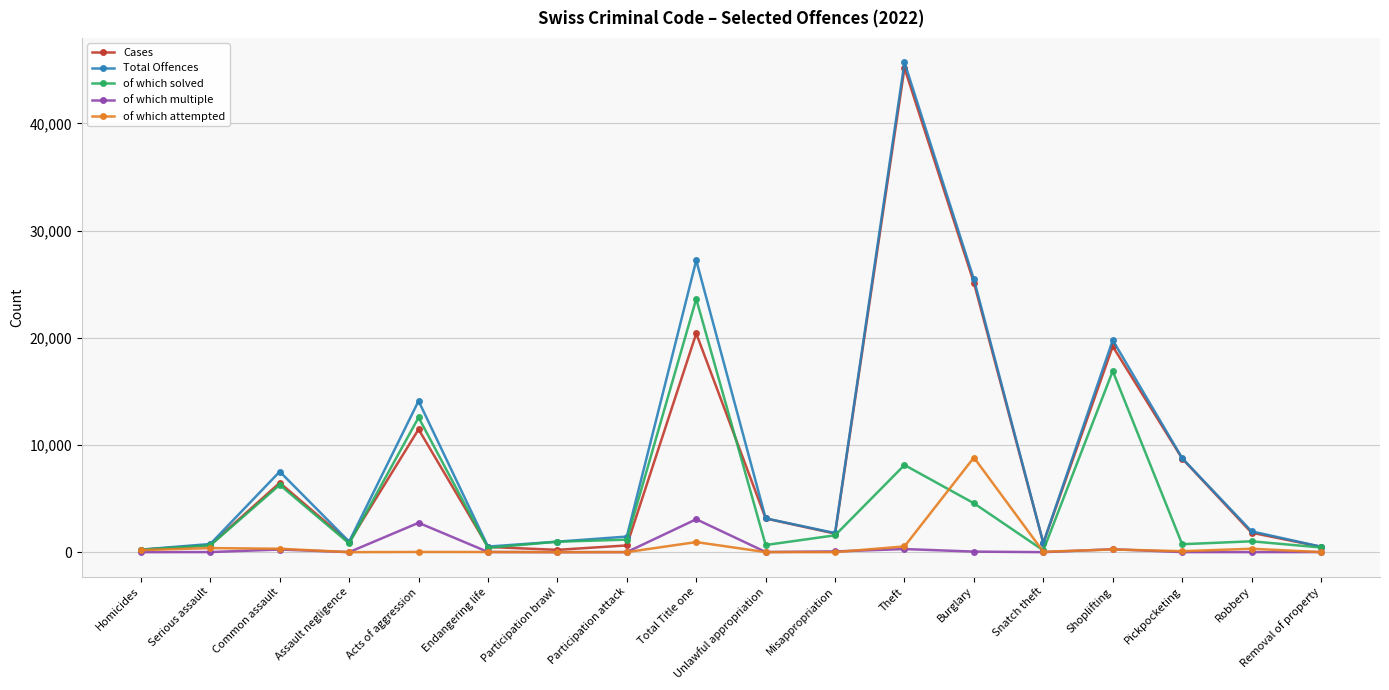

What are all the series names shown in the legend?

Cases, Total Offences, of which solved, of which multiple, of which attempted